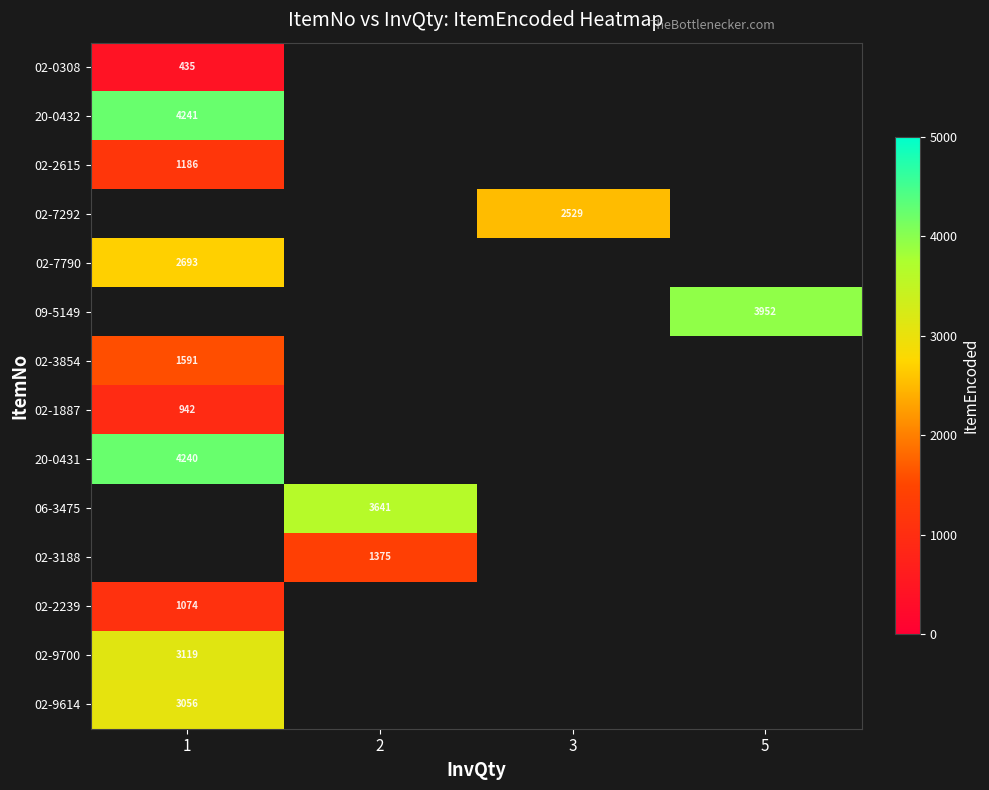

How many series are shown in this chart?

14